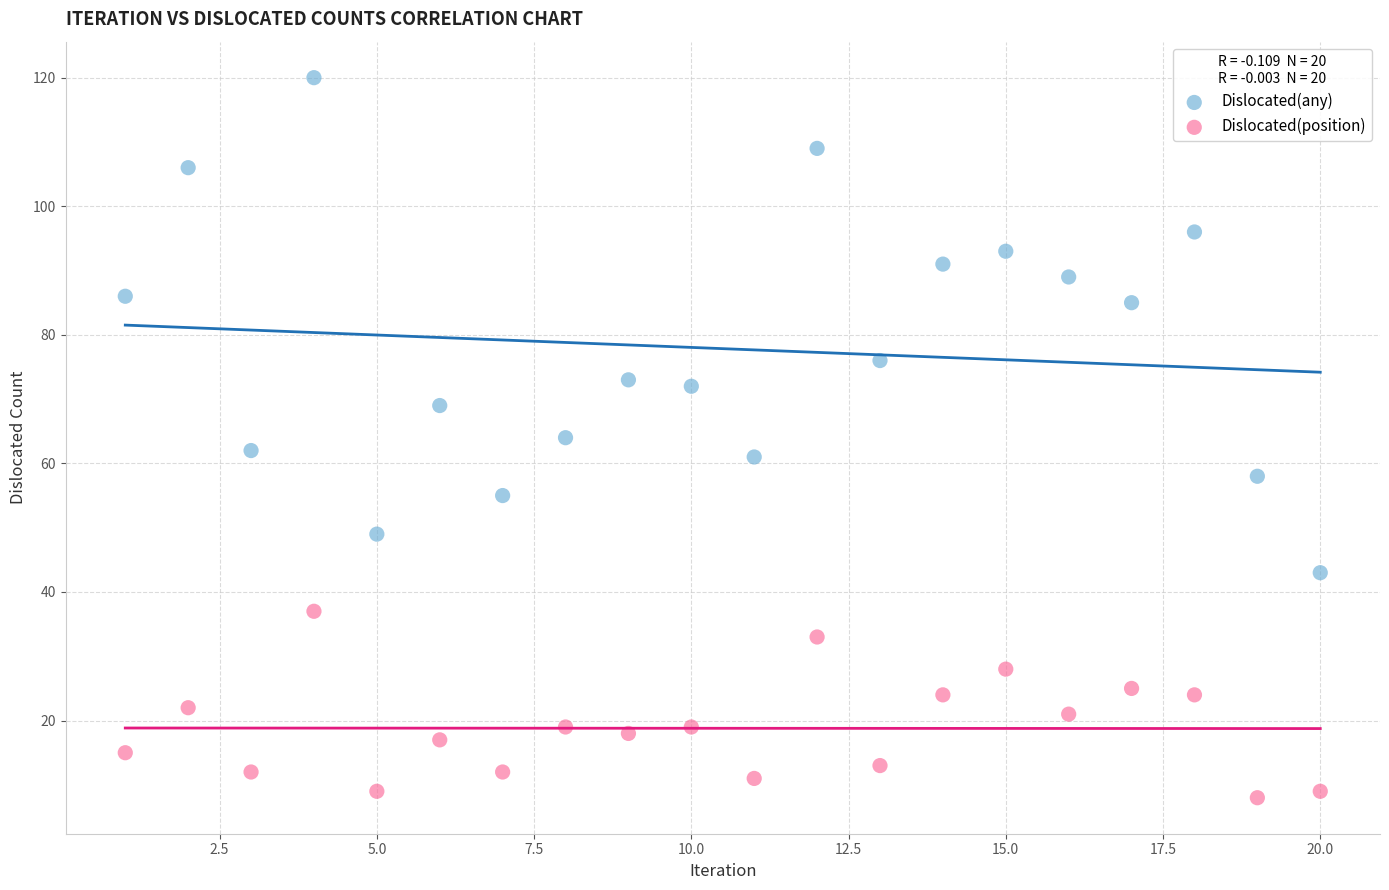

Which series reaches the minimum Y coordinate?

Dislocated(position)